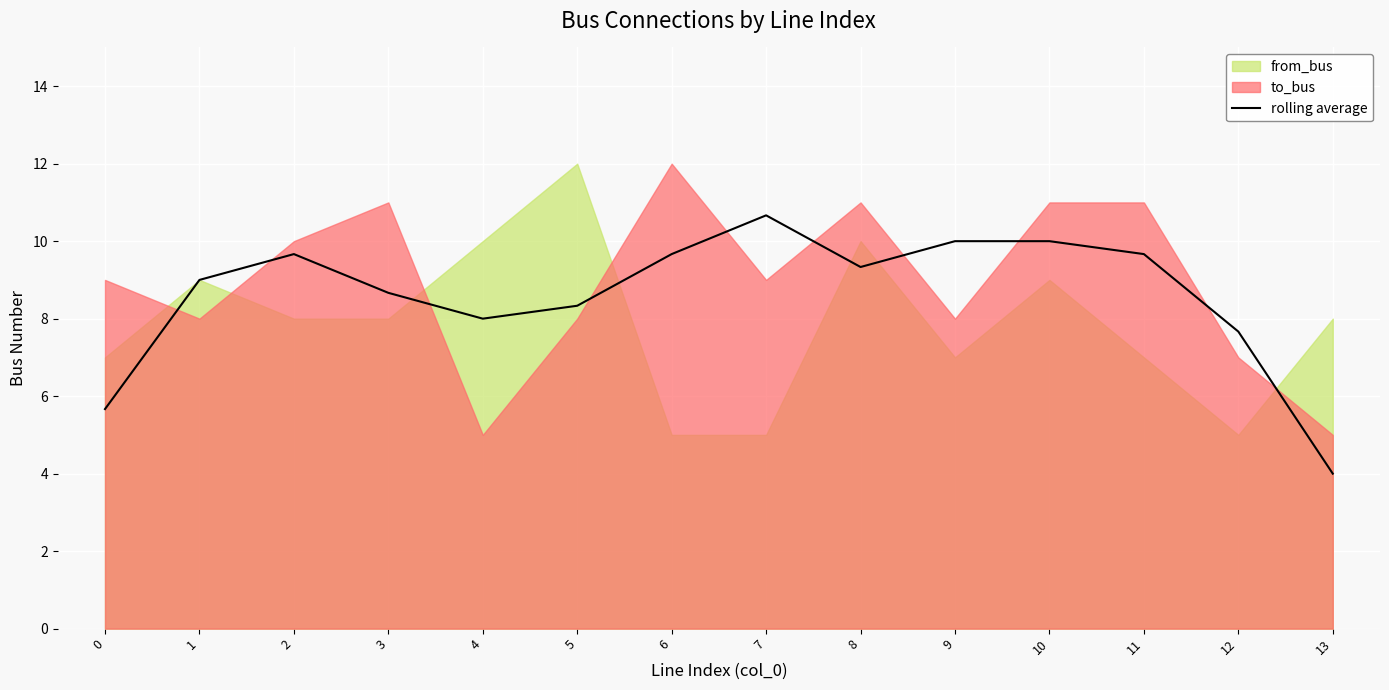

Approximately how many times larger is the value at 3 compared to 11?

0.9